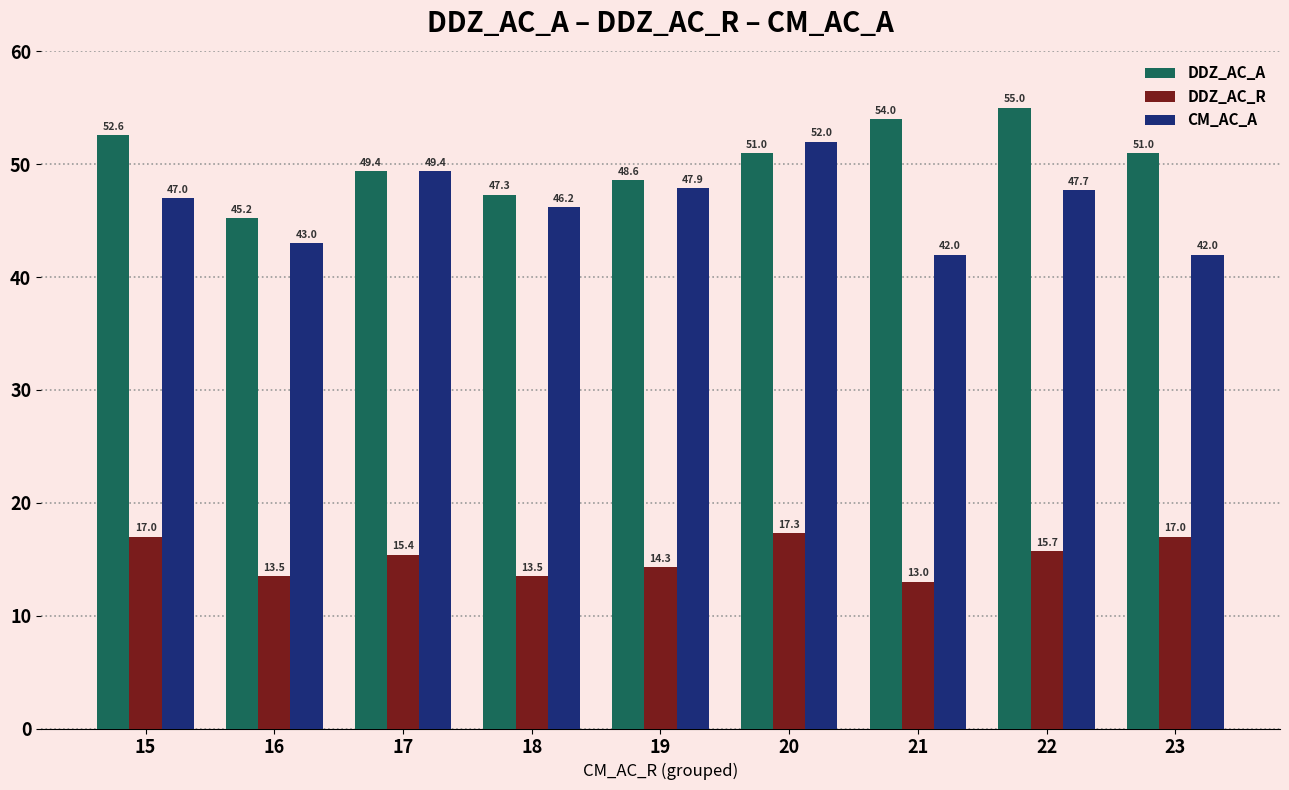

What is the approximate value of DDZ_AC_R at 19?

14.3